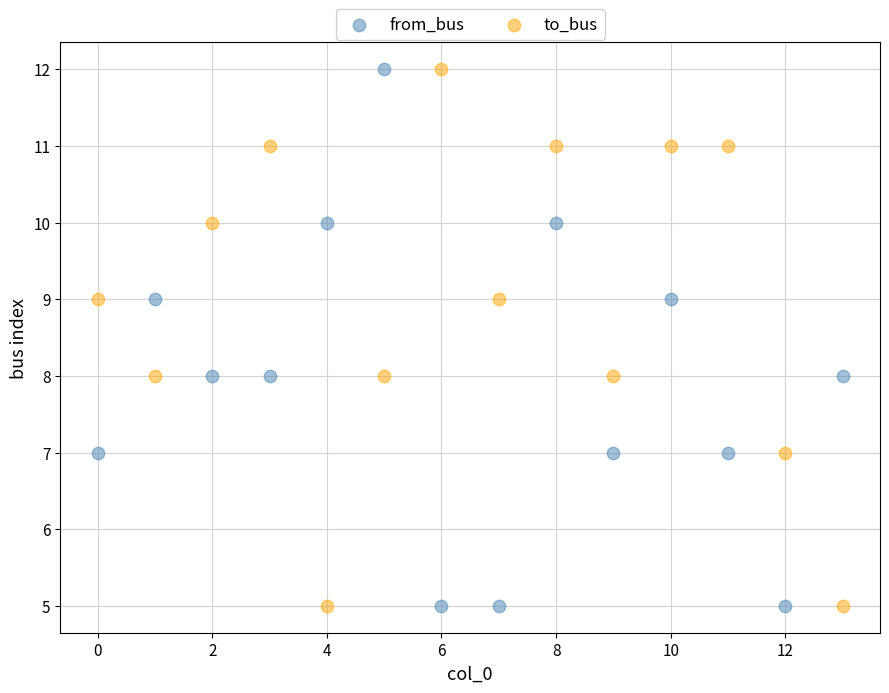

Across all data points, what is the range of Y values (max minus min)?

7